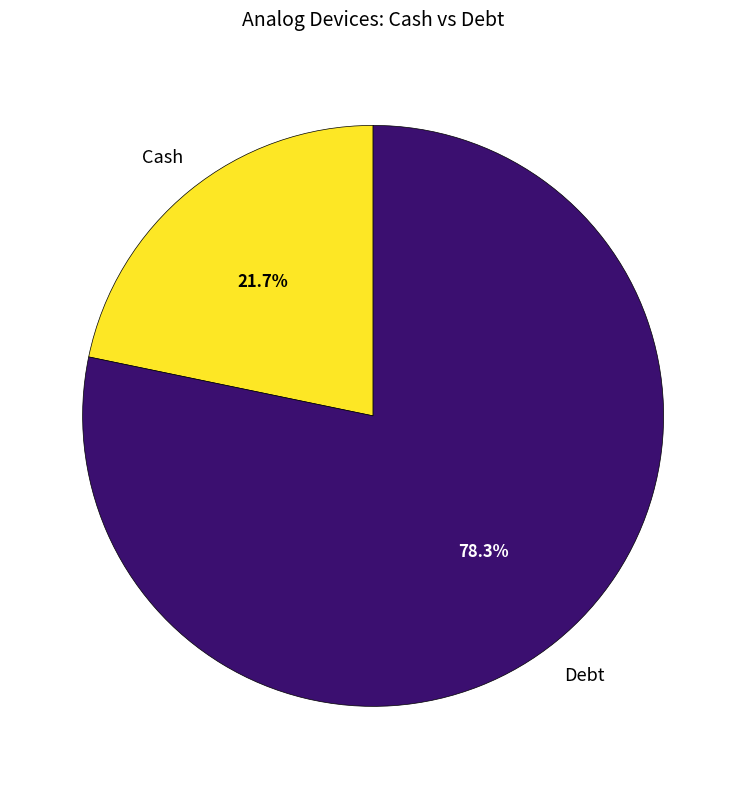

Is there any slice that represents more than half of the pie?

Yes